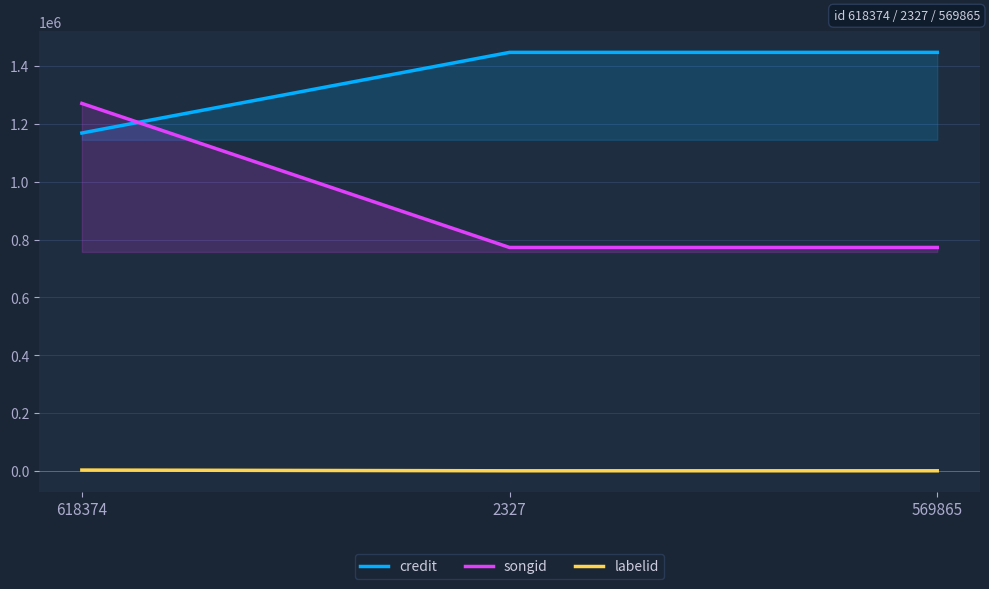

What is the value of the credit point at the 1st from the left?

1167924